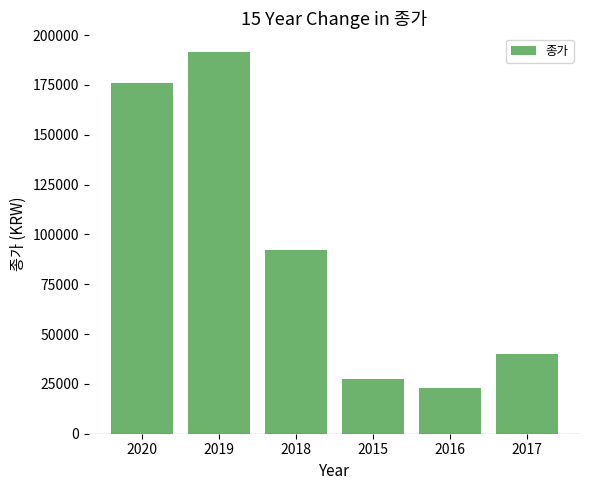

What is the smallest value displayed?

23000